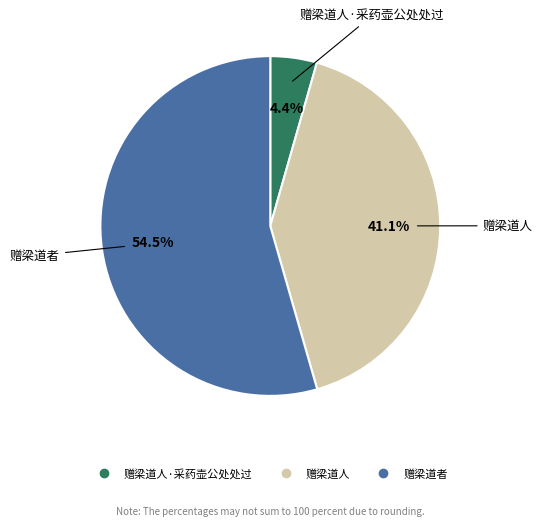

To the nearest percent, what is the difference between the largest and smallest slice percentages?

50%